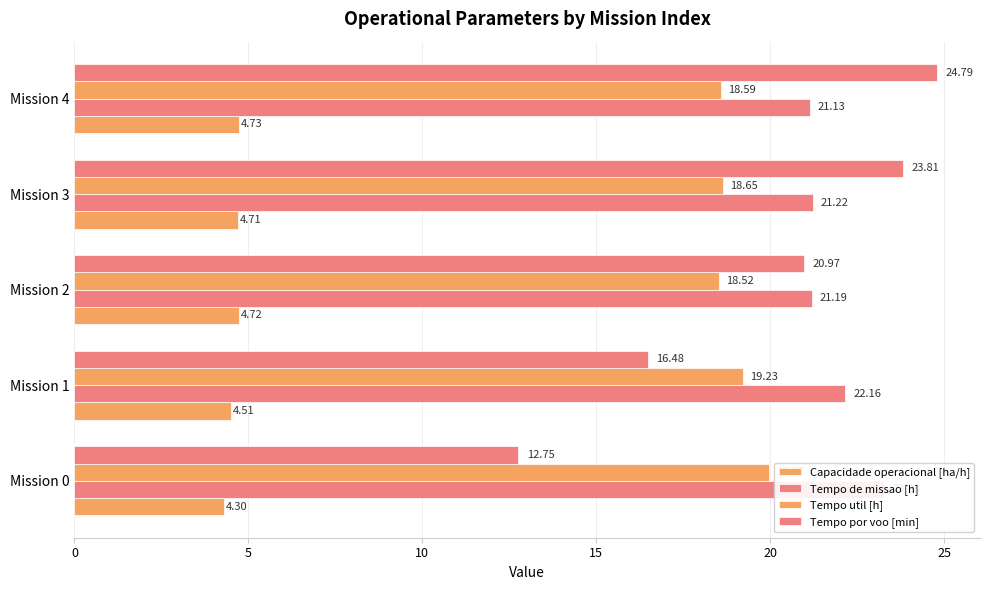

Which series has the largest total across all categories?

Tempo de missao [h]